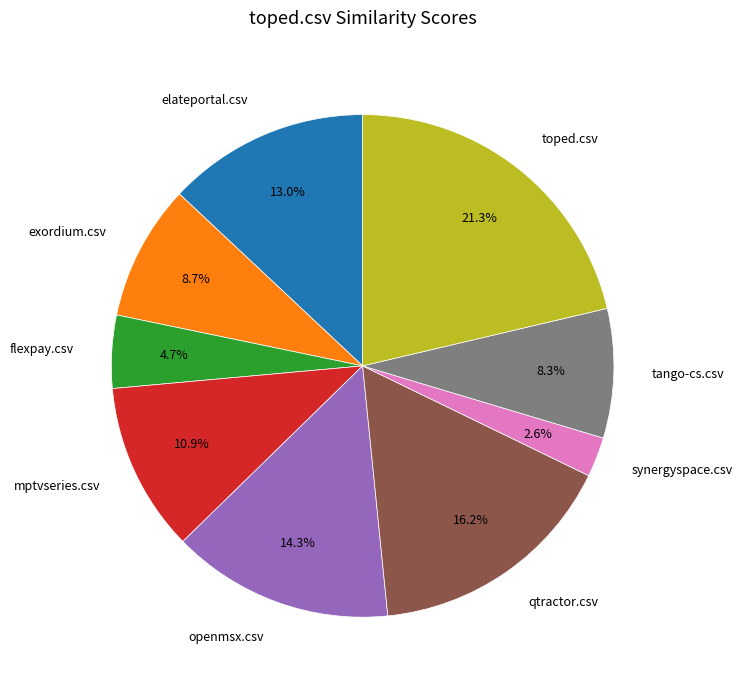

Is it true that tango-cs.csv is 8% of the pie?

True